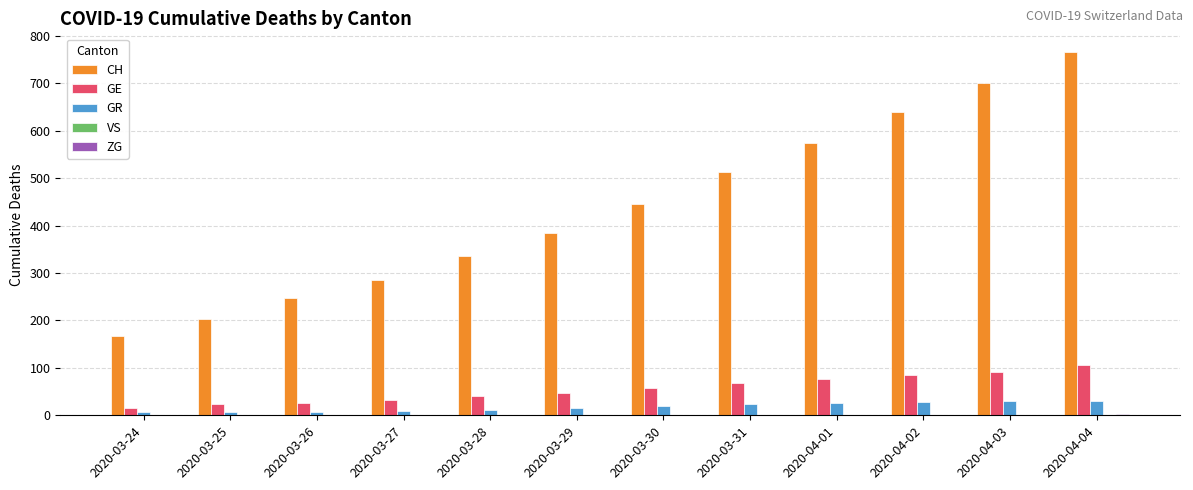

At which category is the sum across all series the highest?

2020-04-04